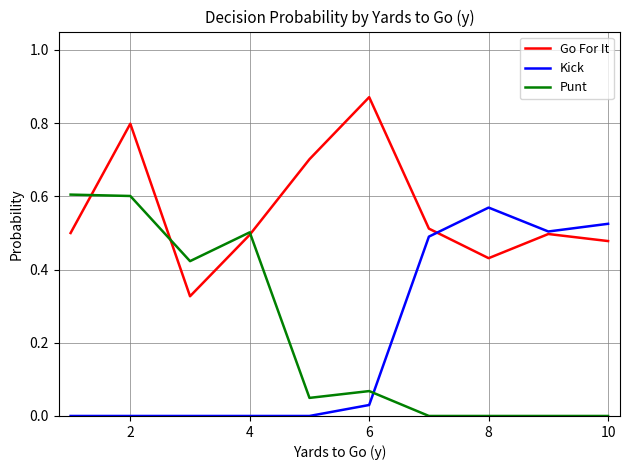

What are all the series names shown in the legend?

Go For It, Kick, Punt